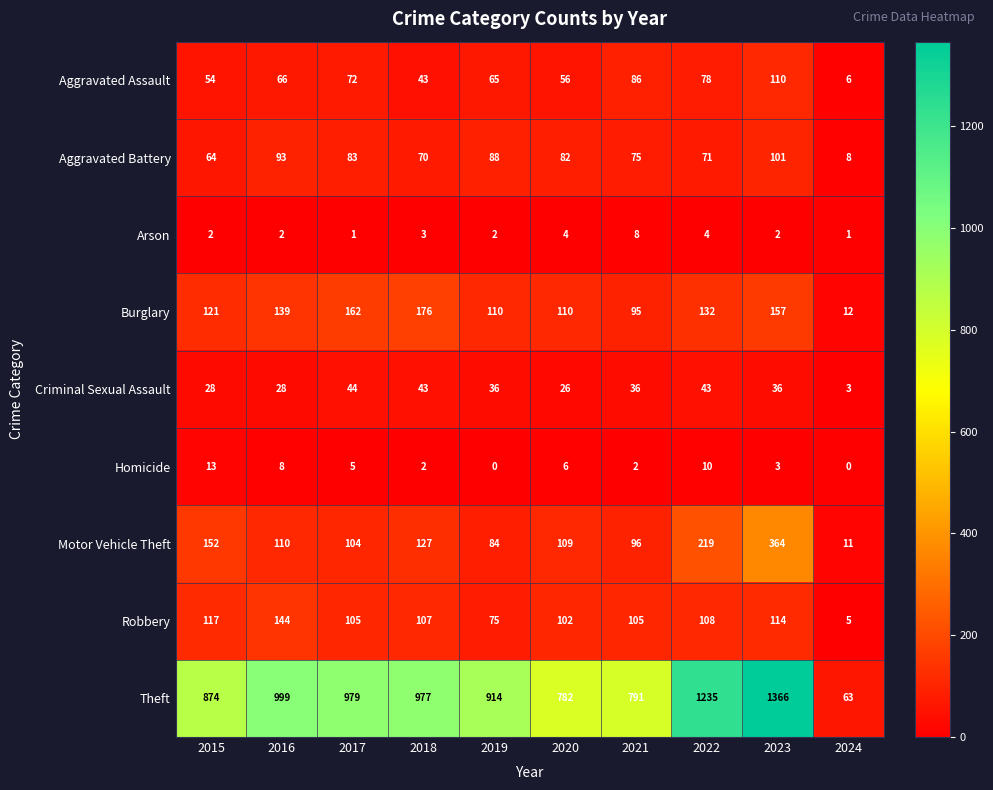

What is the difference between the maximum and minimum values in the Motor Vehicle Theft series?

353